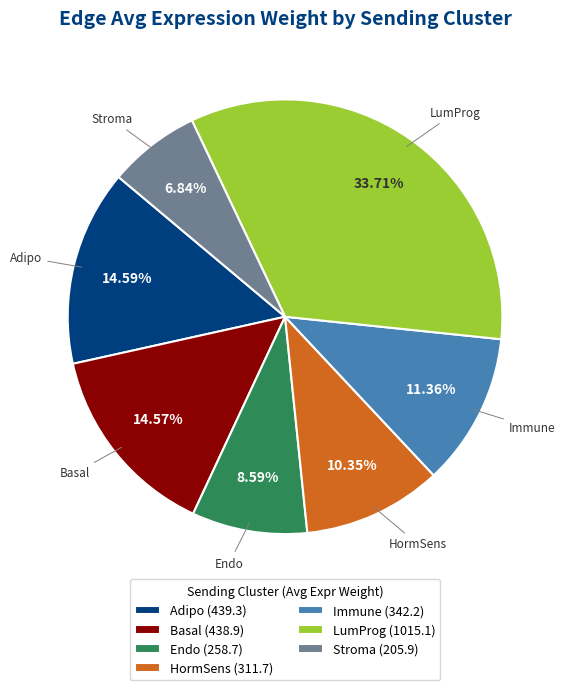

True or false: Adipo accounts for 1% of the total.

False